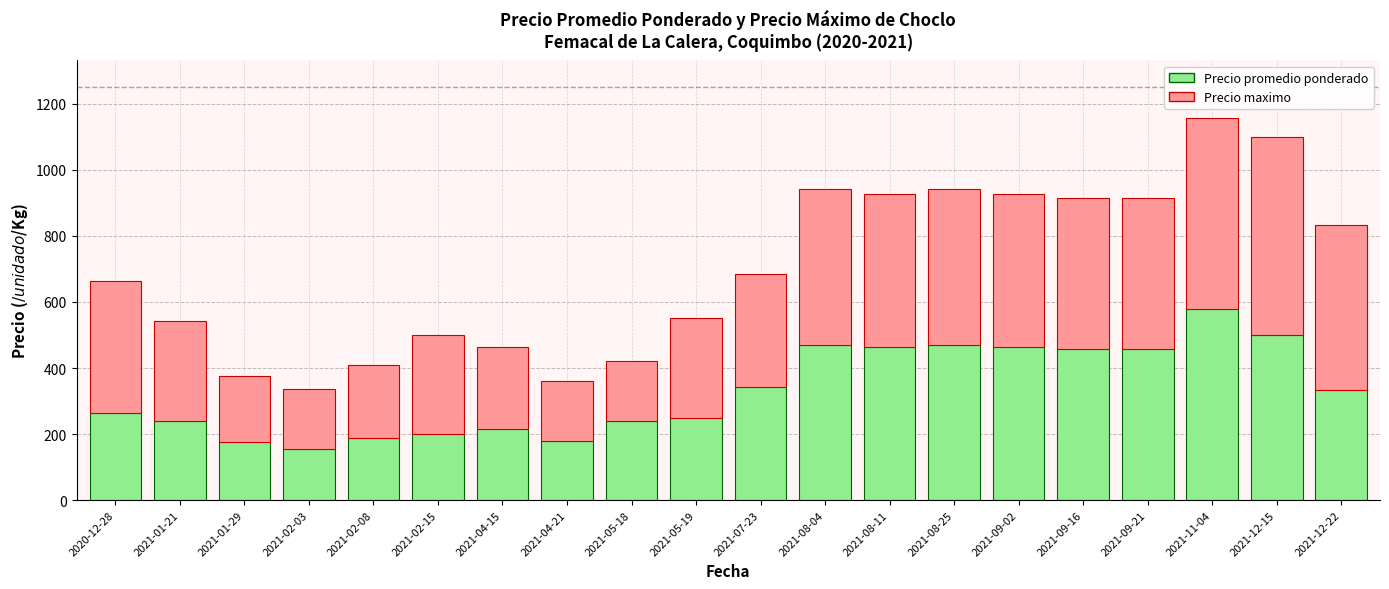

Which category has the lowest value in the Precio promedio ponderado series?

2021-02-03